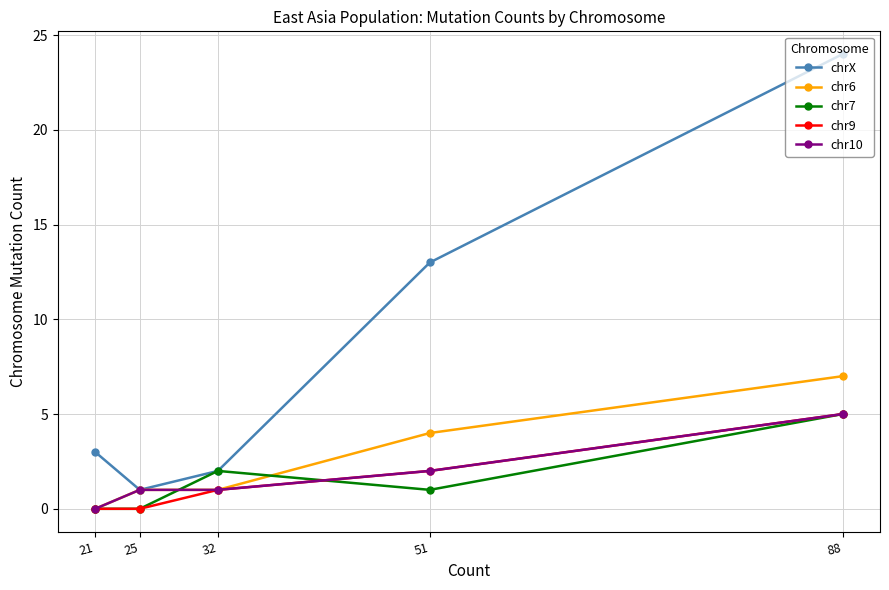

Reading right to left, extract all data points from this chart.

chrX: 88=24	51=13	32=2	25=1	21=3
chr6: 88=7	51=4	32=1	25=1	21=0
chr7: 88=5	51=1	32=2	25=0	21=0
chr9: 88=5	51=2	32=1	25=0	21=0
chr10: 88=5	51=2	32=1	25=1	21=0